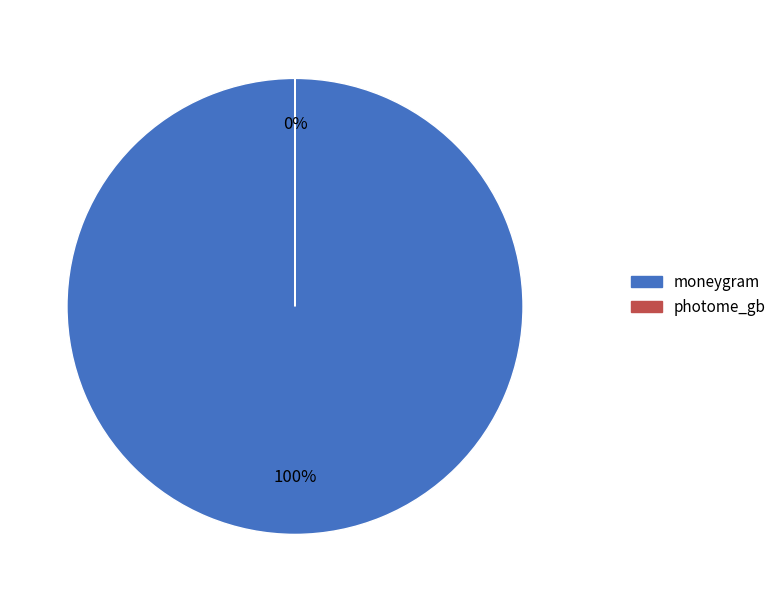

What is the change in value from moneygram to photome_gb?

-67807715